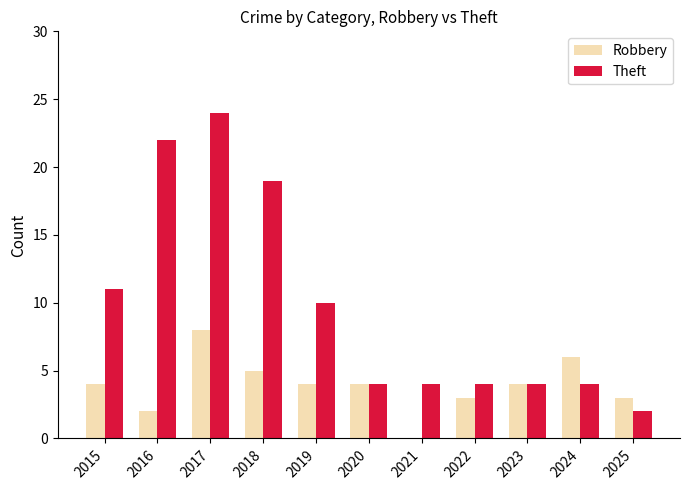

Reading right to left, list all the values displayed in this chart.

Robbery: 2025=3	2024=6	2023=4	2022=3	2021=0	2020=4	2019=4	2018=5	2017=8	2016=2	2015=4
Theft: 2025=2	2024=4	2023=4	2022=4	2021=4	2020=4	2019=10	2018=19	2017=24	2016=22	2015=11